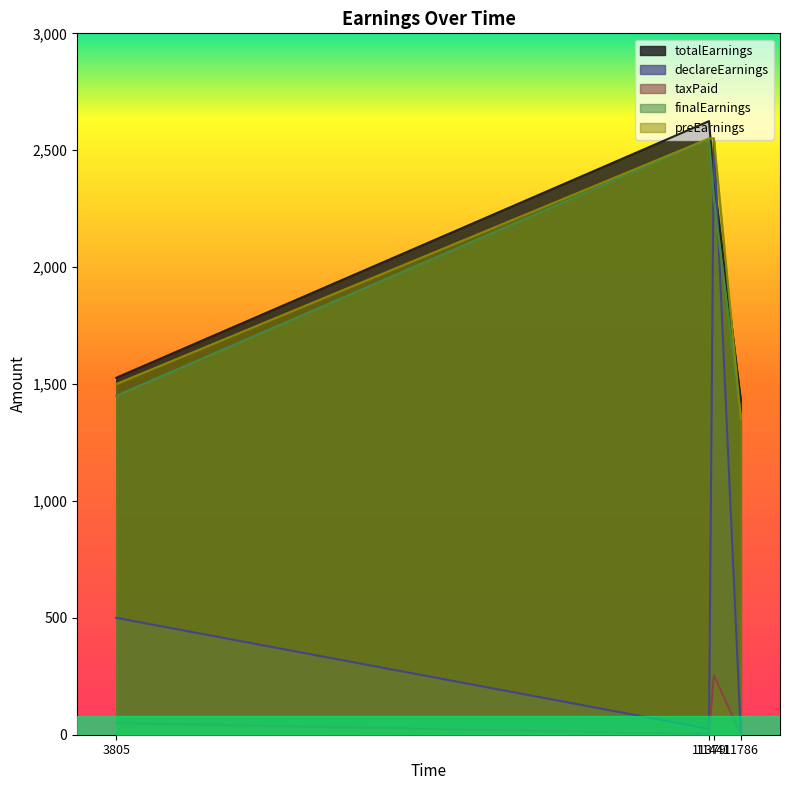

True or false: totalEarnings has a value of 1426.9 at 11786.

True